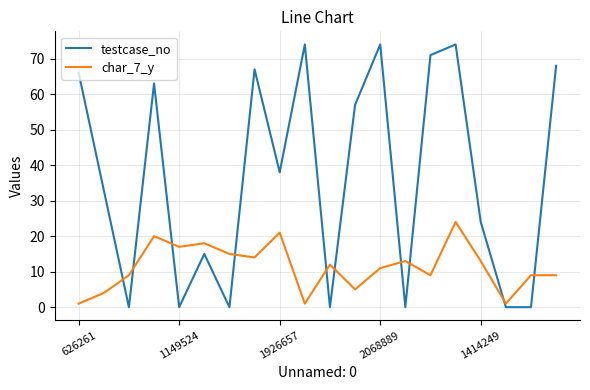

How many times do testcase_no and char_7_y cross each other?

10